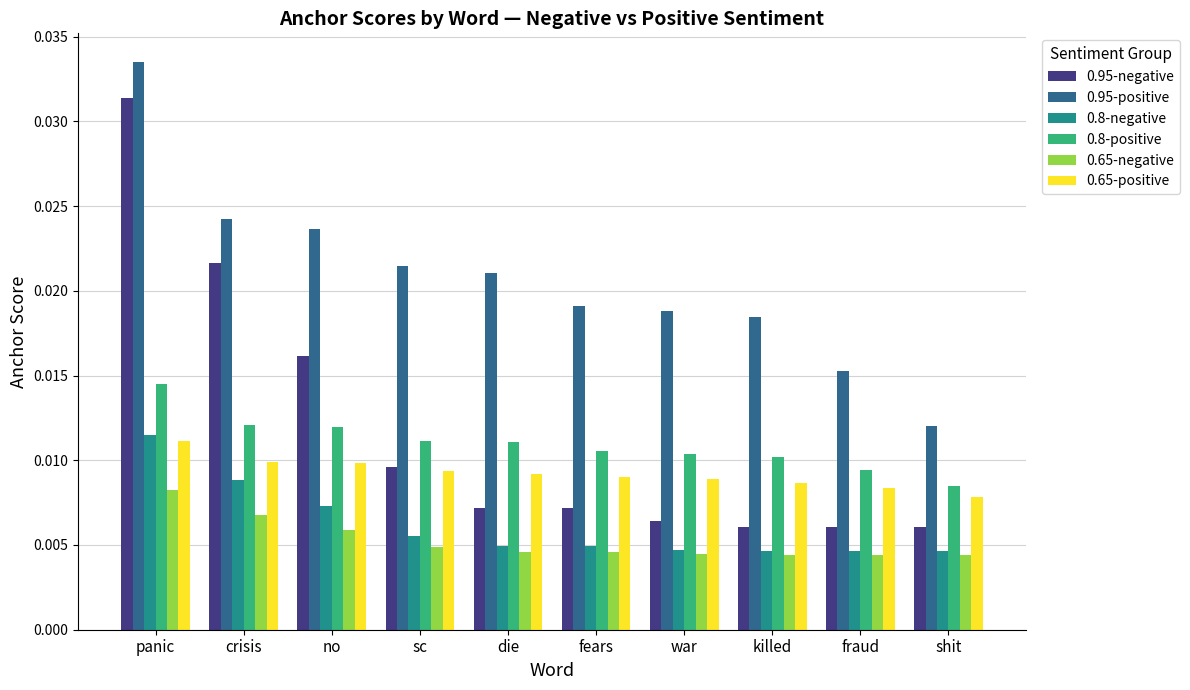

What position from the left is crisis?

2